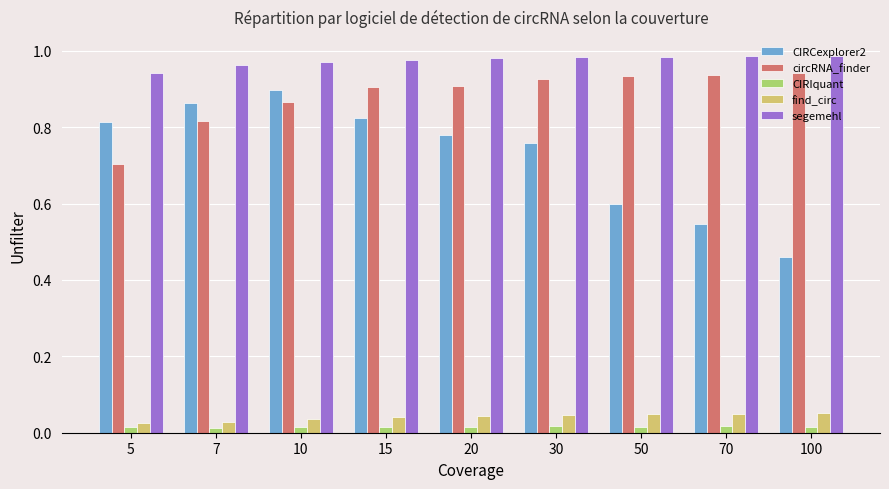

How many segemehl values are between 0 and 1?

9